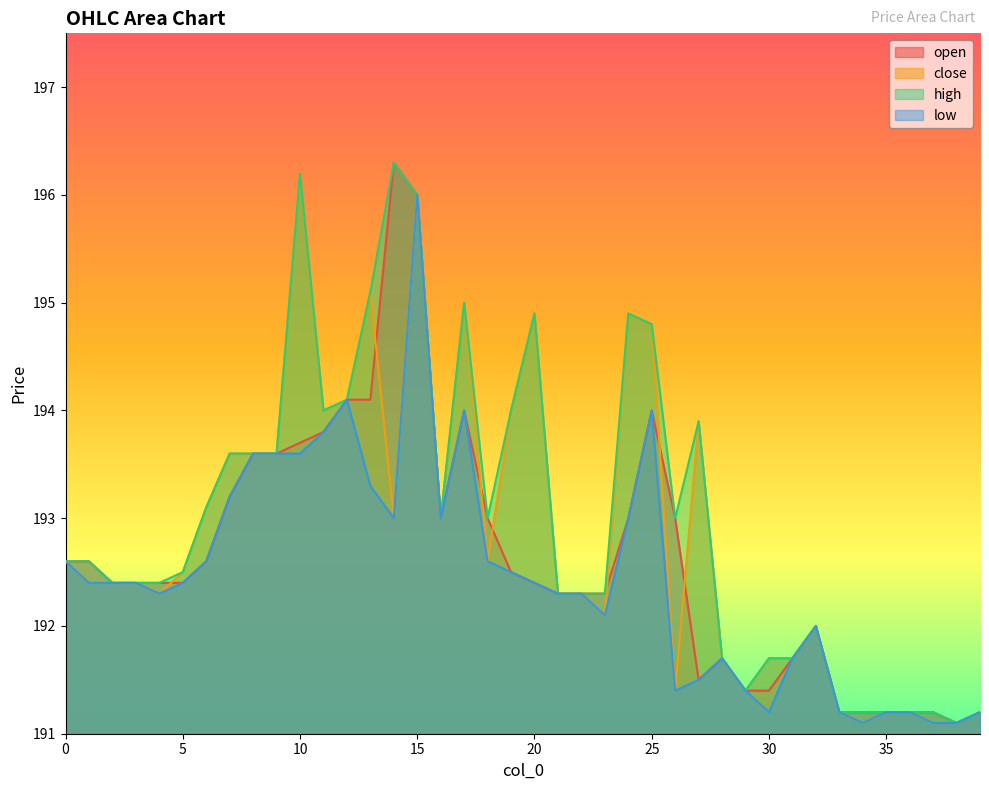

What is the value of the low point at the 30th from the left?

191.4